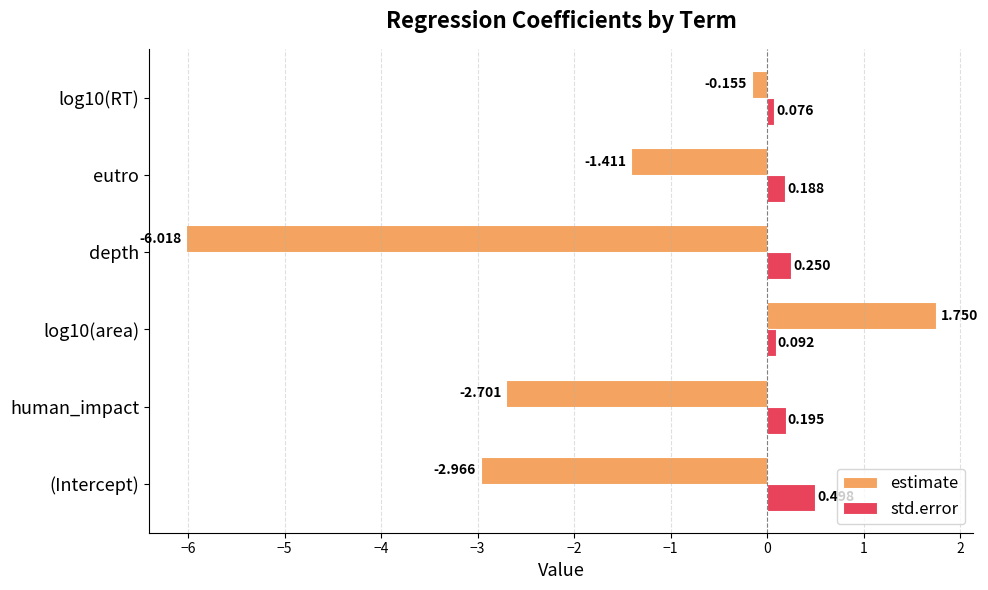

Which series changed the most between (Intercept) and human_impact?

std.error